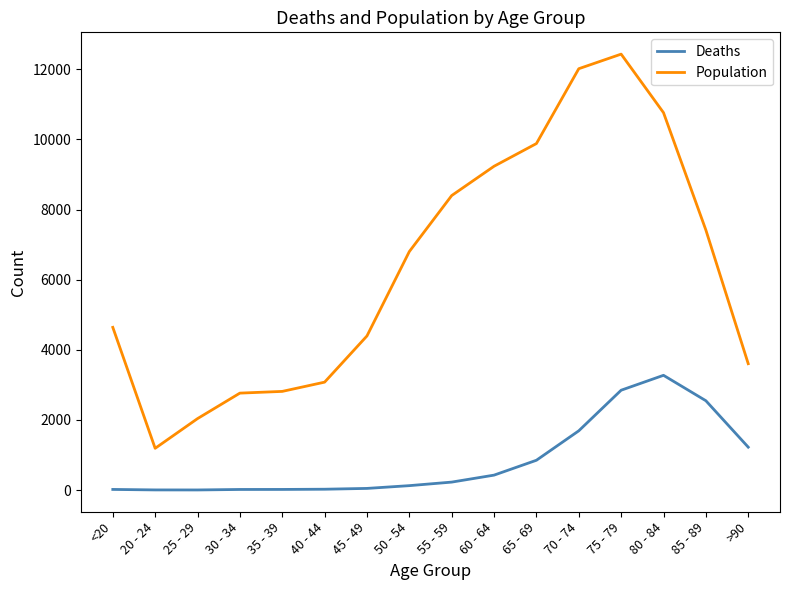

True or false: Deaths and Population cross at least once.

False